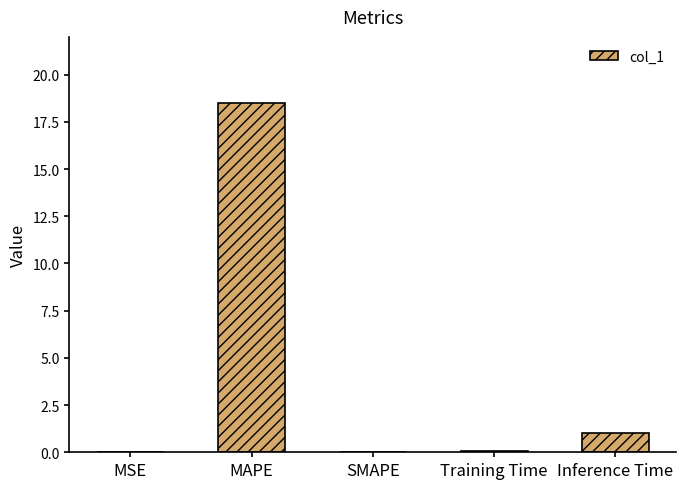

What is the approximate value at MAPE?

18.5